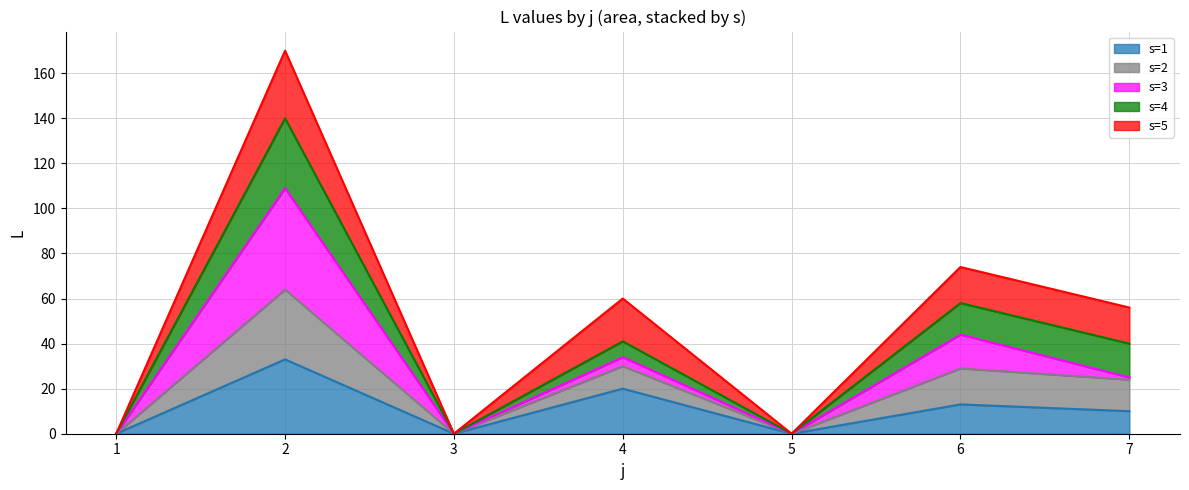

What is the sum of all s=1 values?

76